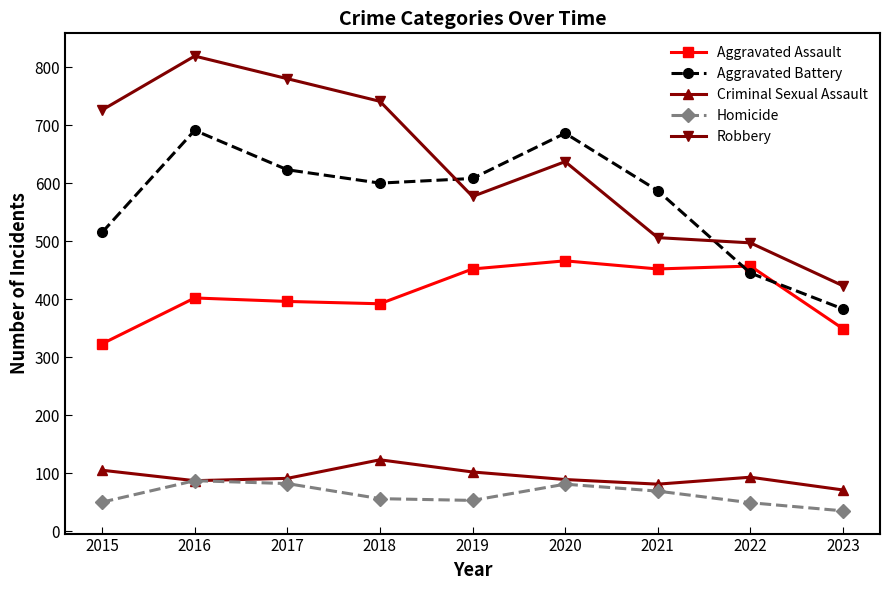

What is the minimum value shown in the chart?

35